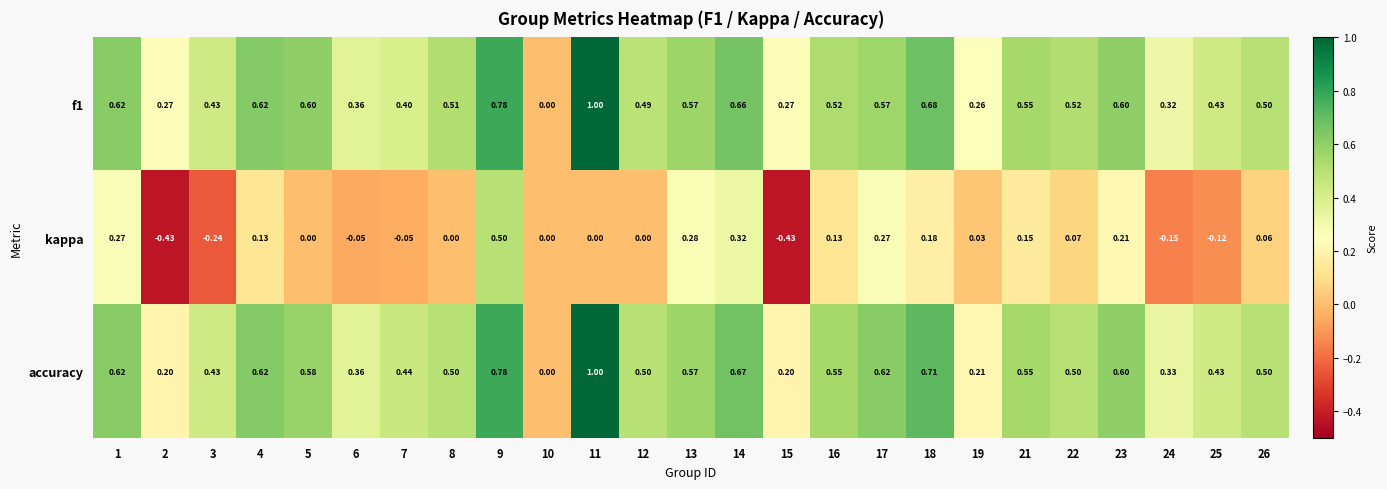

Which series changed the most between 14 and 18?

kappa